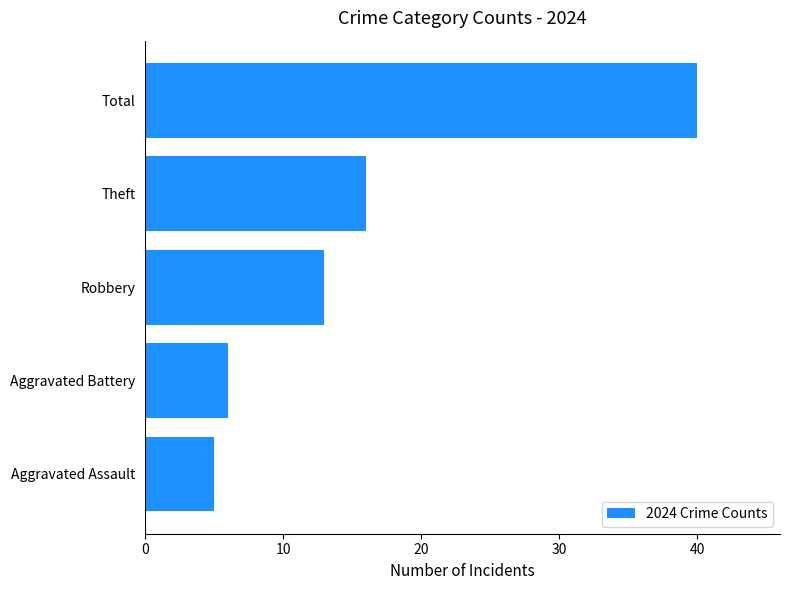

List the labels in order of value, largest first.

Total, Theft, Robbery, Aggravated Battery, Aggravated Assault